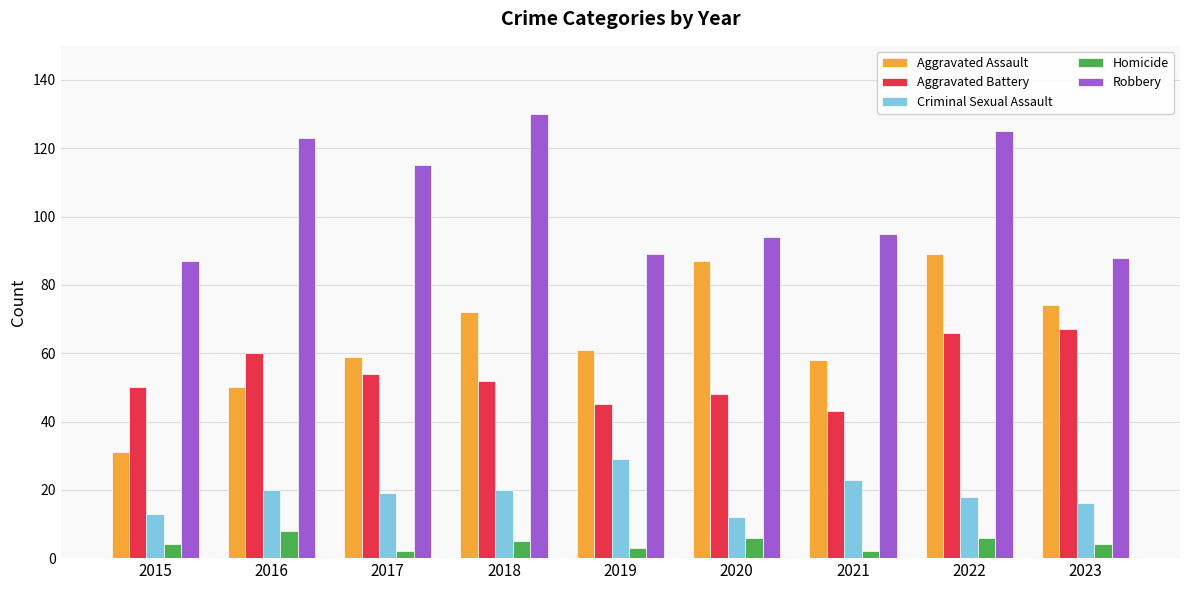

Are the bars grouped side by side (vs. stacked)?

Yes